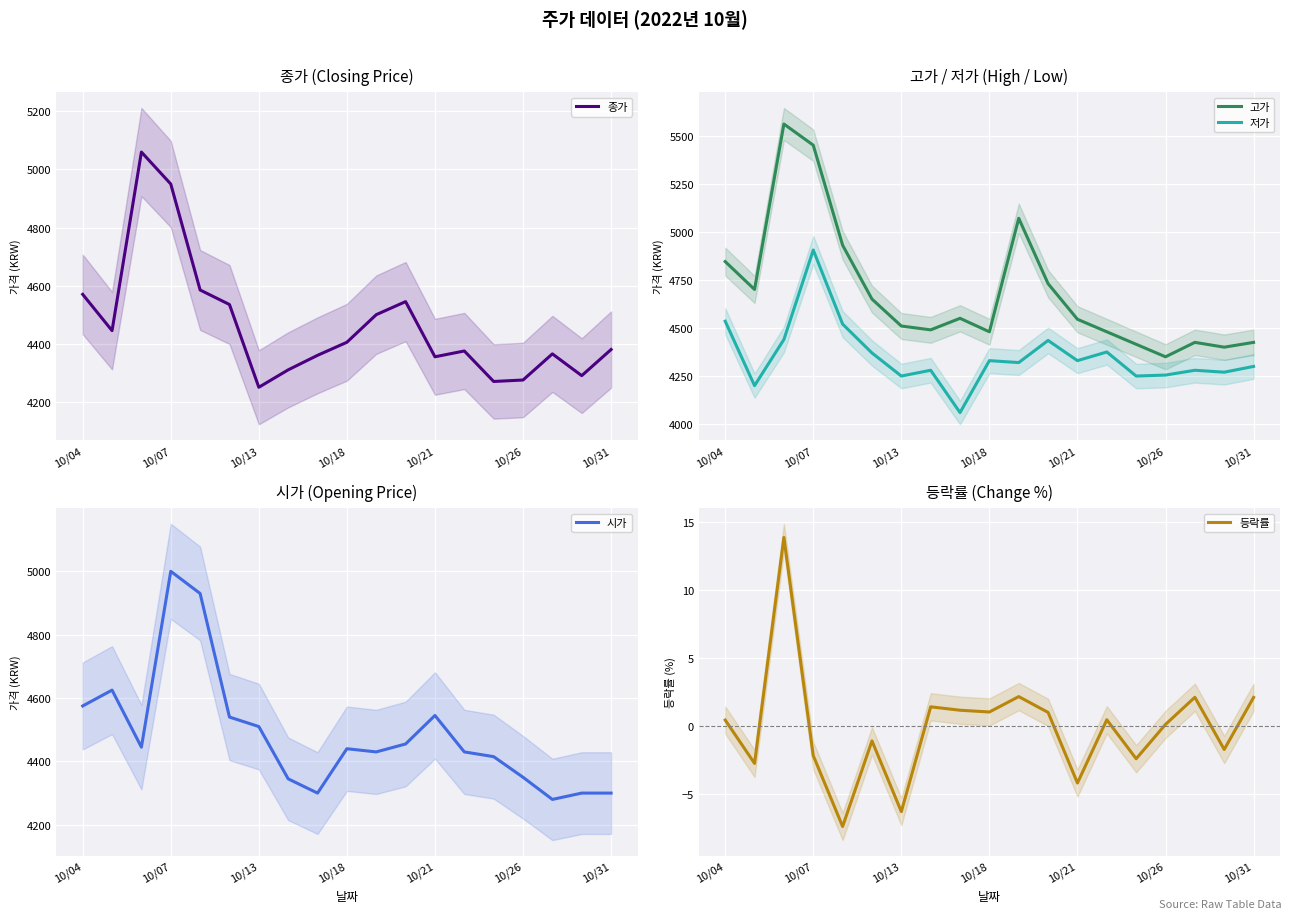

True or false: 저가 and 고가 cross at least once.

False